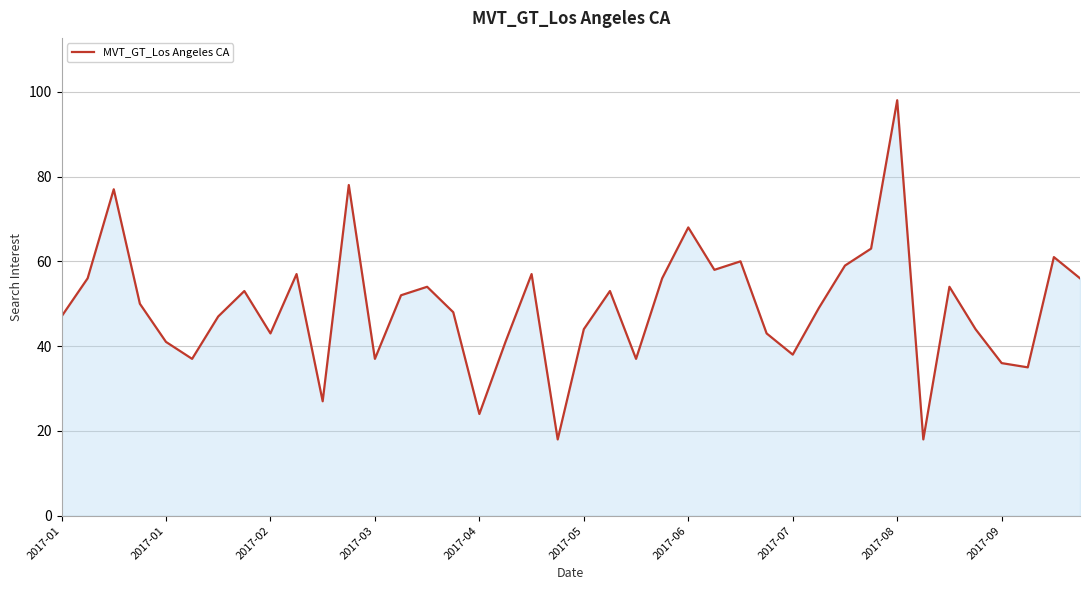

What is the greatest value displayed?

98